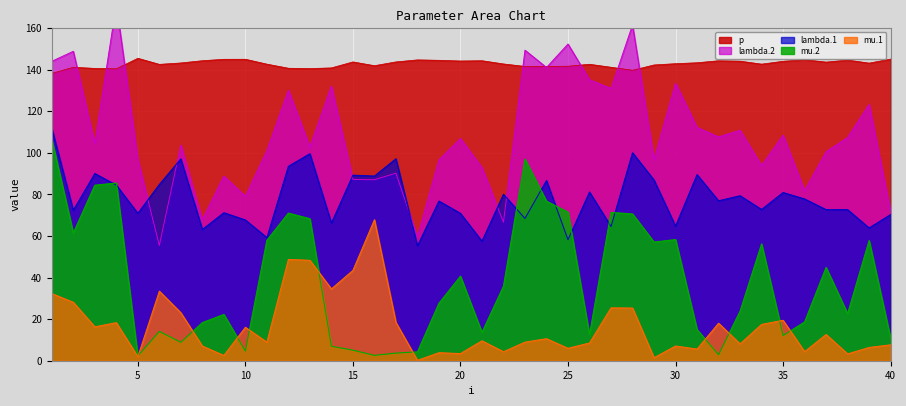

What is the maximum value shown in the chart?

171.4